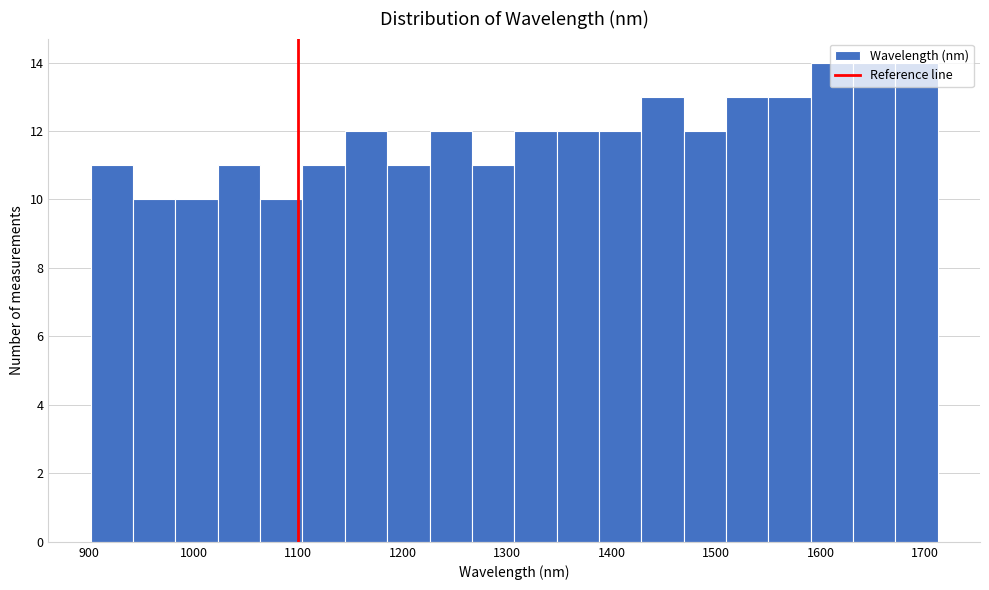

Reading left to right, transcribe this chart: for each bar, give the range it covers on the x-axis and its height. Neither the bar edges nor the heights are printed on the chart, so give them approximately, as read against the axes.

900 to 940: 11
940 to 980: 10
980 to 1020: 10
1020 to 1060: 11
1060 to 1100: 10
1100 to 1140: 11
1140 to 1190: 12
1190 to 1230: 11
1230 to 1270: 12
1270 to 1310: 11
1310 to 1350: 12
1350 to 1390: 12
1390 to 1430: 12
1430 to 1470: 13
1470 to 1510: 12
1510 to 1550: 13
1550 to 1590: 13
1590 to 1630: 14
1630 to 1670: 14
1670 to 1710: 14